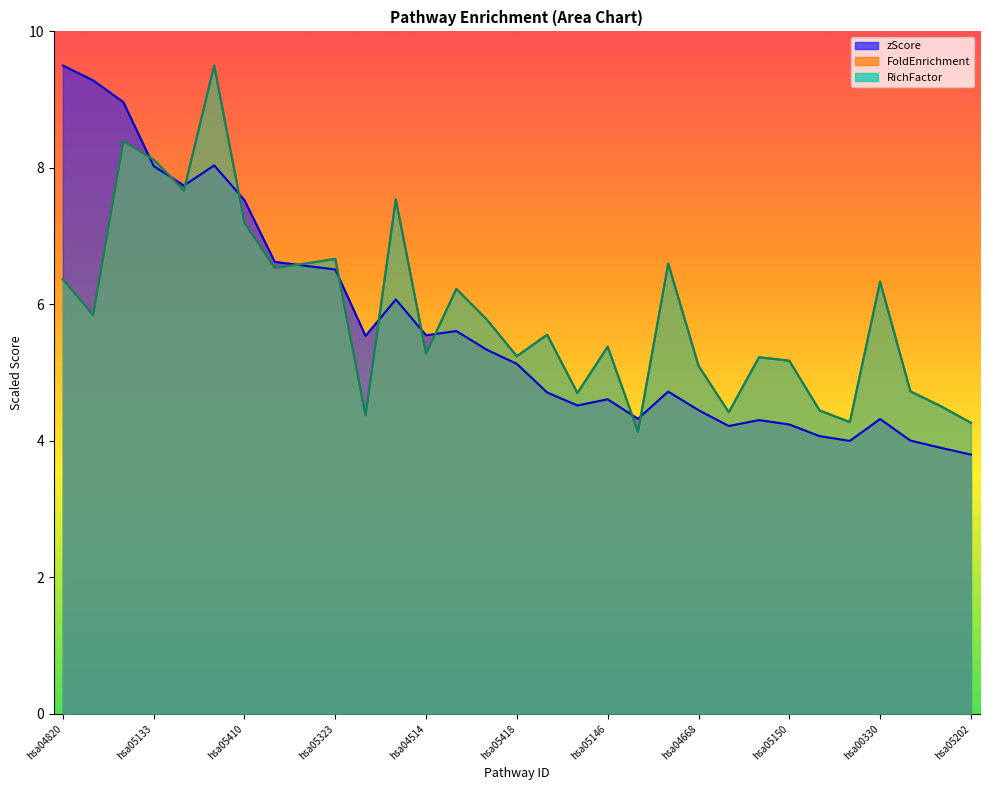

True or false: zScore and RichFactor intersect in this chart.

True